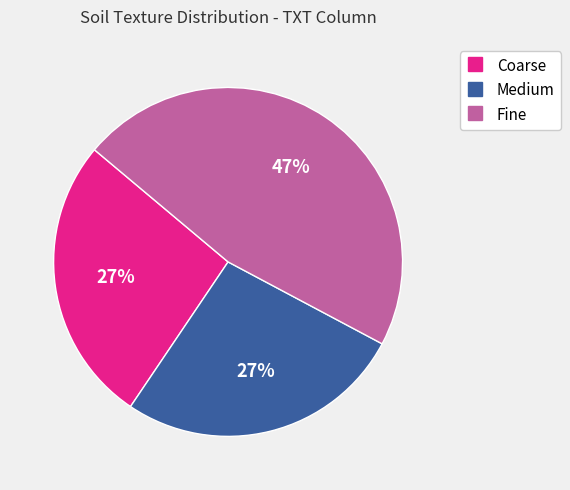

Does Medium represent more than half of the total?

No